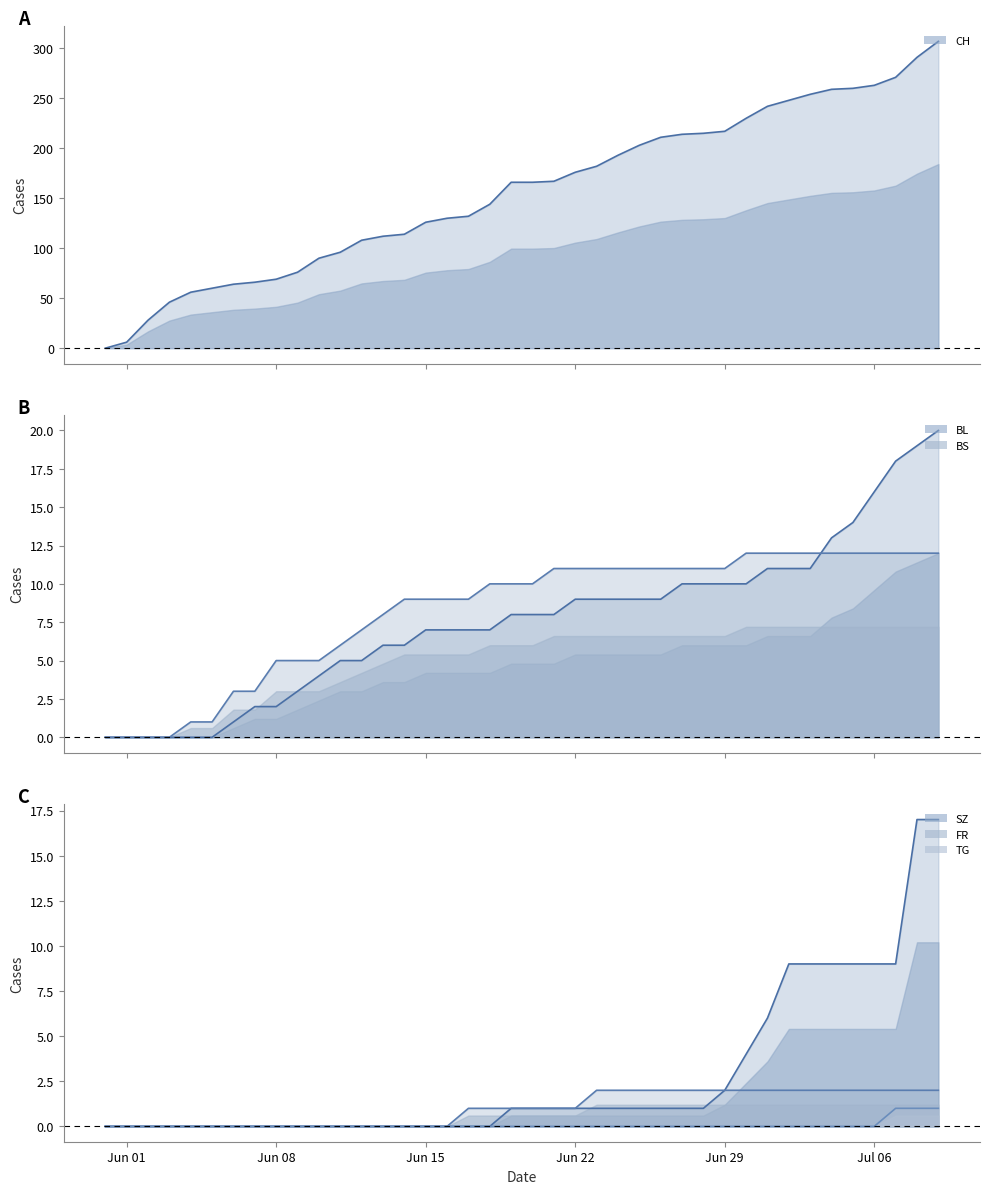

What is the difference between the second highest and second lowest values in the SZ line series?

17